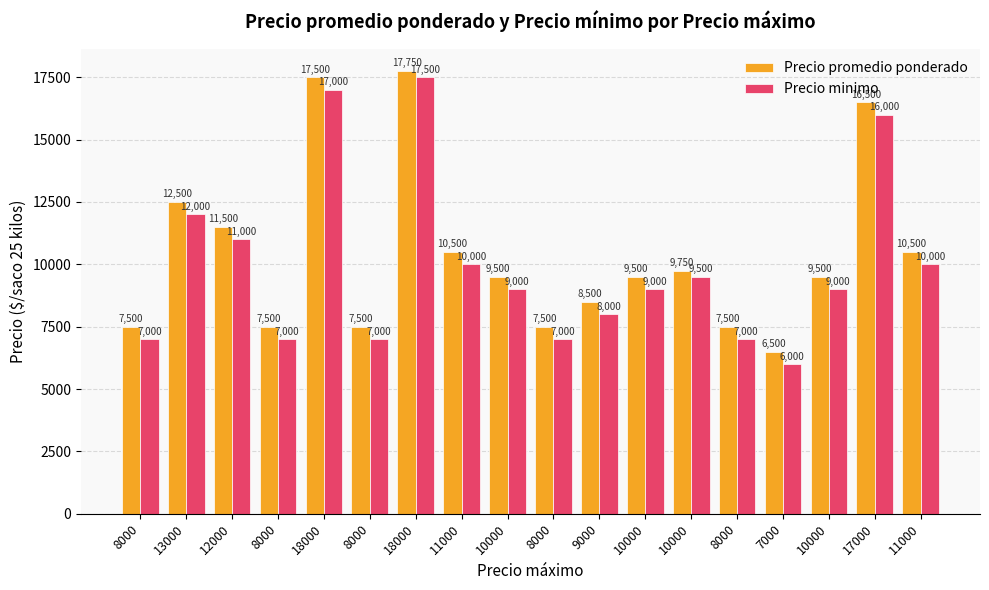

How many data points in Precio minimo are less than 9000?

7